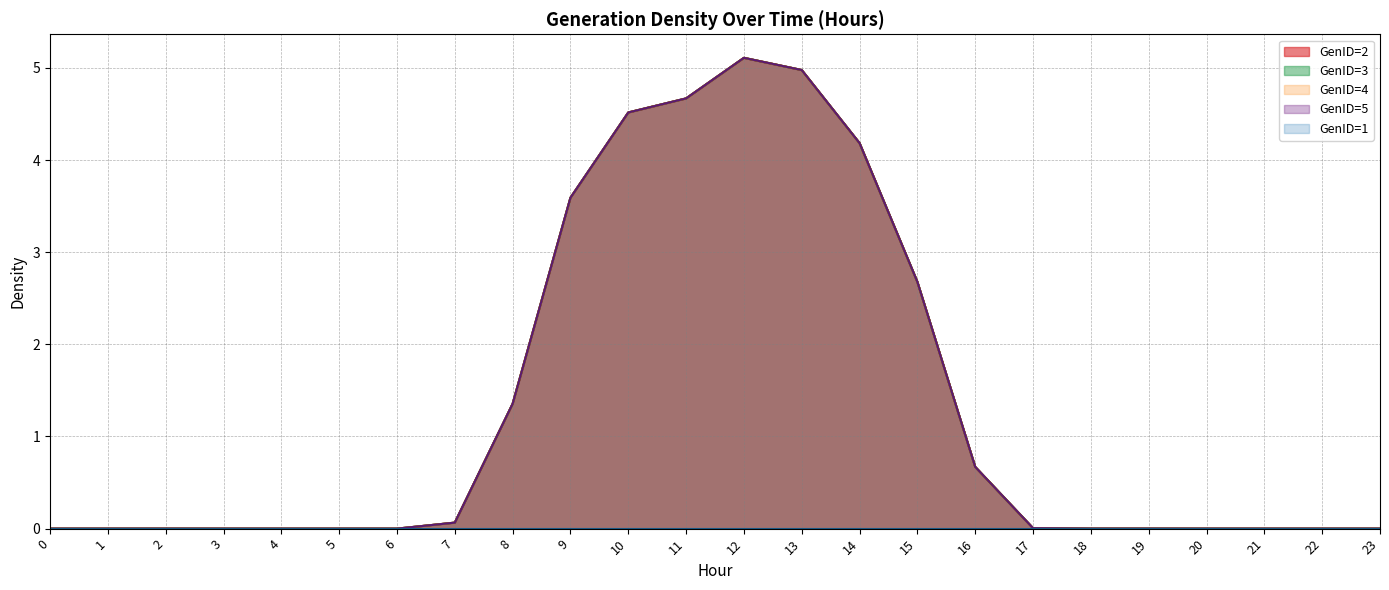

Which series changed the most between 2 and 3?

GenID=2